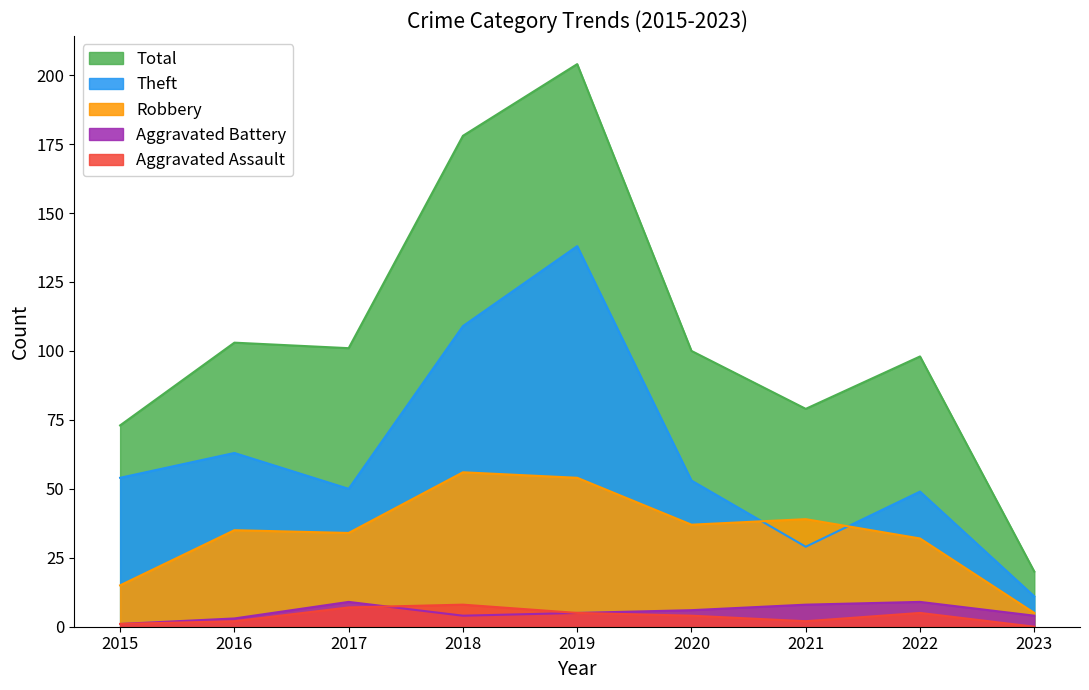

What is the sum of the Theft values at 2016 and 2017?

113